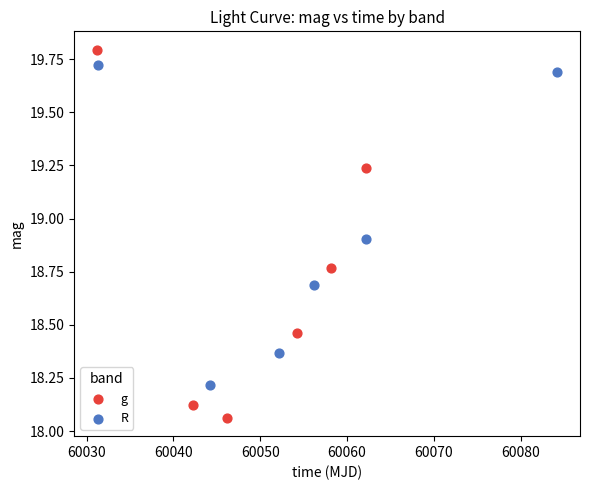

Which series reaches the minimum Y coordinate?

g